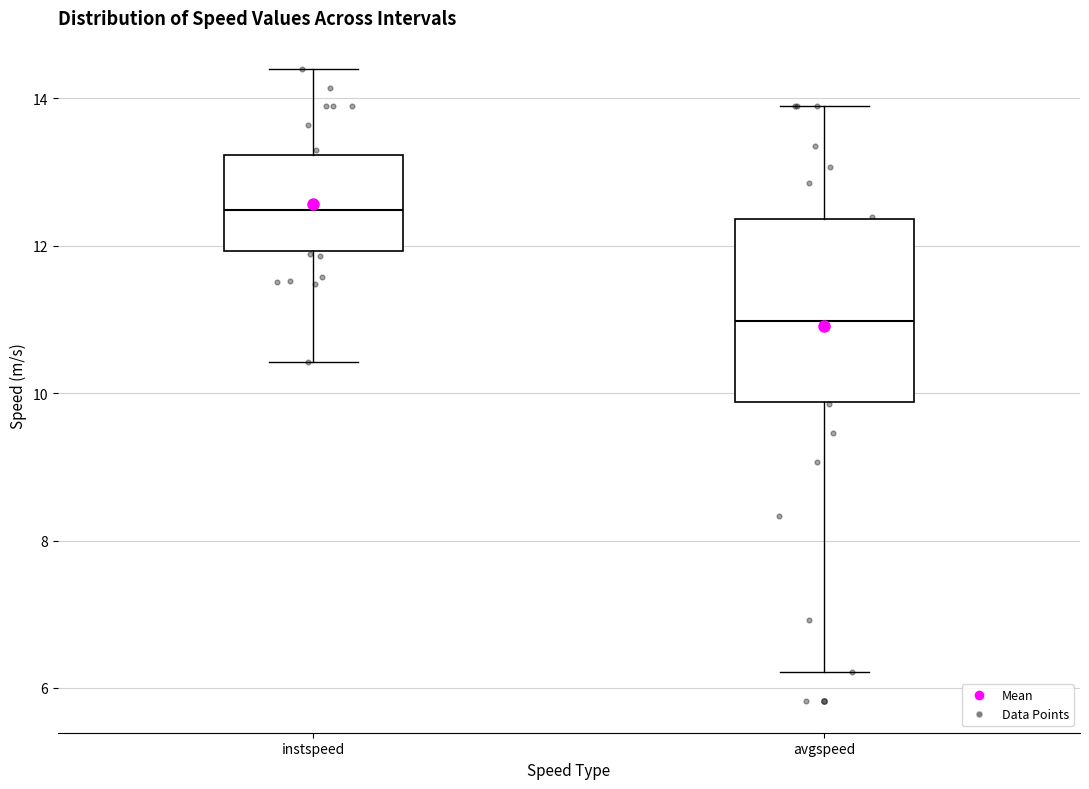

Which box is the tallest, from its lower edge to its upper edge?

avgspeed